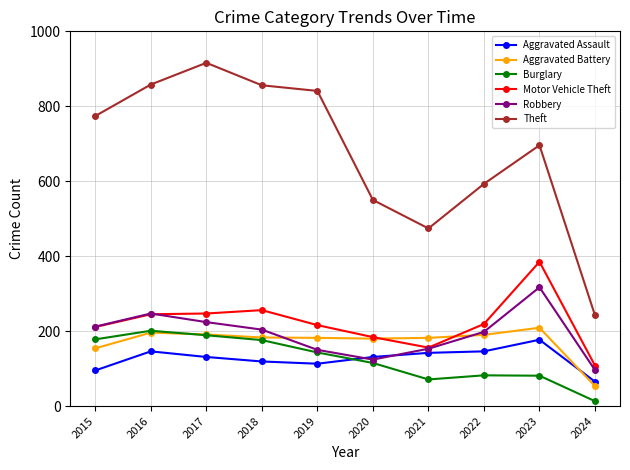

At which label does Aggravated Assault first exceed 131?

2016